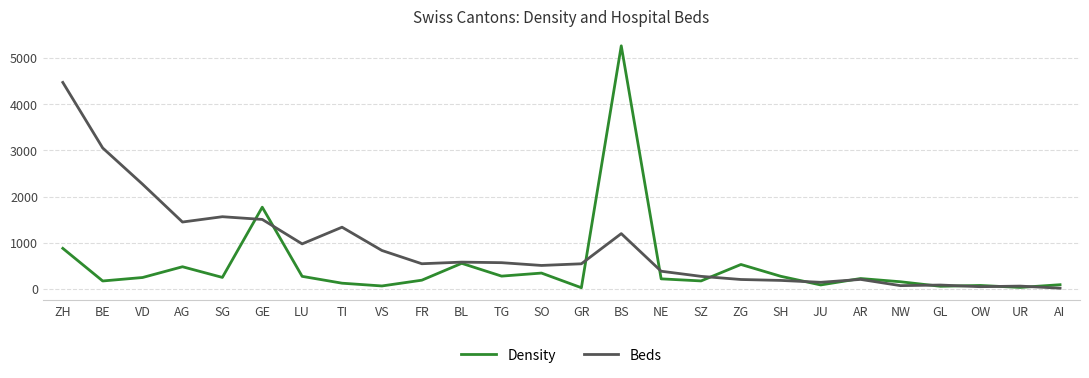

At which label does Beds reach its peak?

ZH